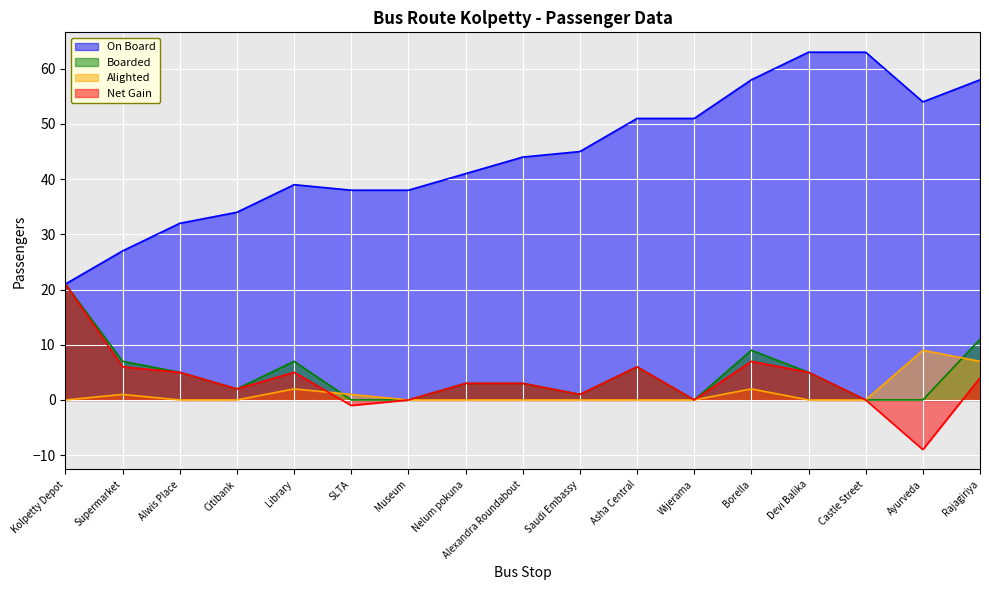

Reading right to left, extract all data points from this chart.

On Board: Rajagiriya=58	Ayurveda=54	Castle Street=63	Devi Balika=63	Borella=58	Wijerama=51	Asha Central=51	Saudi Embassy=45	Alexandra Roundabout=44	Nelum pokuna=41	Museum=38	SLTA=38	Library=39	Citibank=34	Alwis Place=32	Supermarket=27	Kolpetty Depot=21
Boarded: Rajagiriya=11	Ayurveda=0	Castle Street=0	Devi Balika=5	Borella=9	Wijerama=0	Asha Central=6	Saudi Embassy=1	Alexandra Roundabout=3	Nelum pokuna=3	Museum=0	SLTA=0	Library=7	Citibank=2	Alwis Place=5	Supermarket=7	Kolpetty Depot=21
Alighted: Rajagiriya=7	Ayurveda=9	Castle Street=0	Devi Balika=0	Borella=2	Wijerama=0	Asha Central=0	Saudi Embassy=0	Alexandra Roundabout=0	Nelum pokuna=0	Museum=0	SLTA=1	Library=2	Citibank=0	Alwis Place=0	Supermarket=1	Kolpetty Depot=0
Net Gain: Rajagiriya=4	Ayurveda=-9	Castle Street=0	Devi Balika=5	Borella=7	Wijerama=0	Asha Central=6	Saudi Embassy=1	Alexandra Roundabout=3	Nelum pokuna=3	Museum=0	SLTA=-1	Library=5	Citibank=2	Alwis Place=5	Supermarket=6	Kolpetty Depot=21